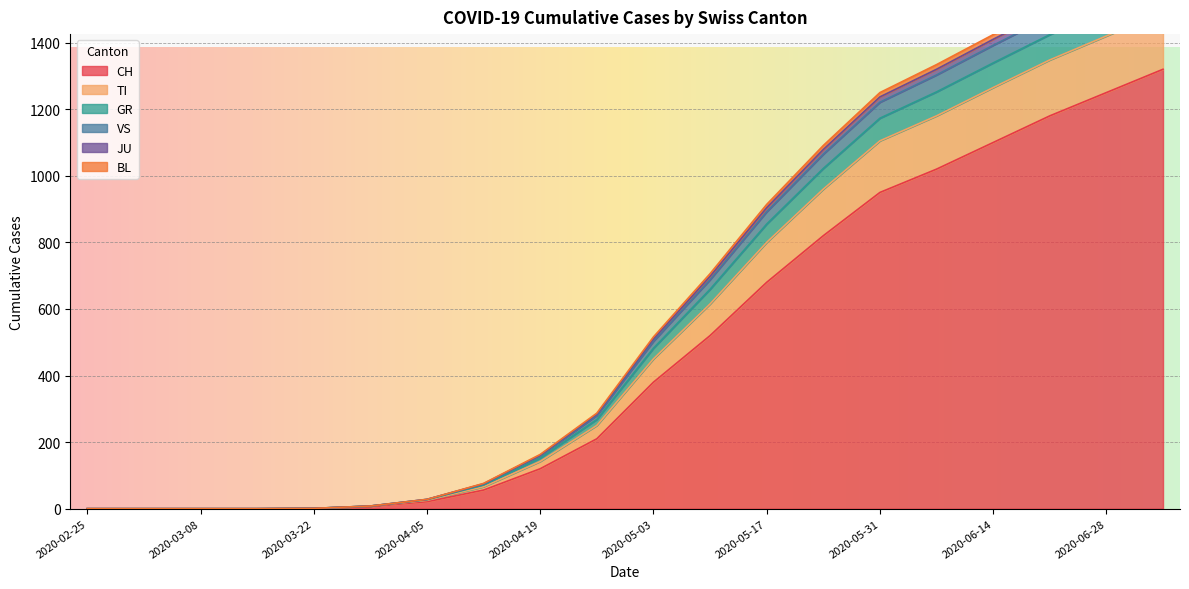

Does the chart display data point markers on the line(s)?

No